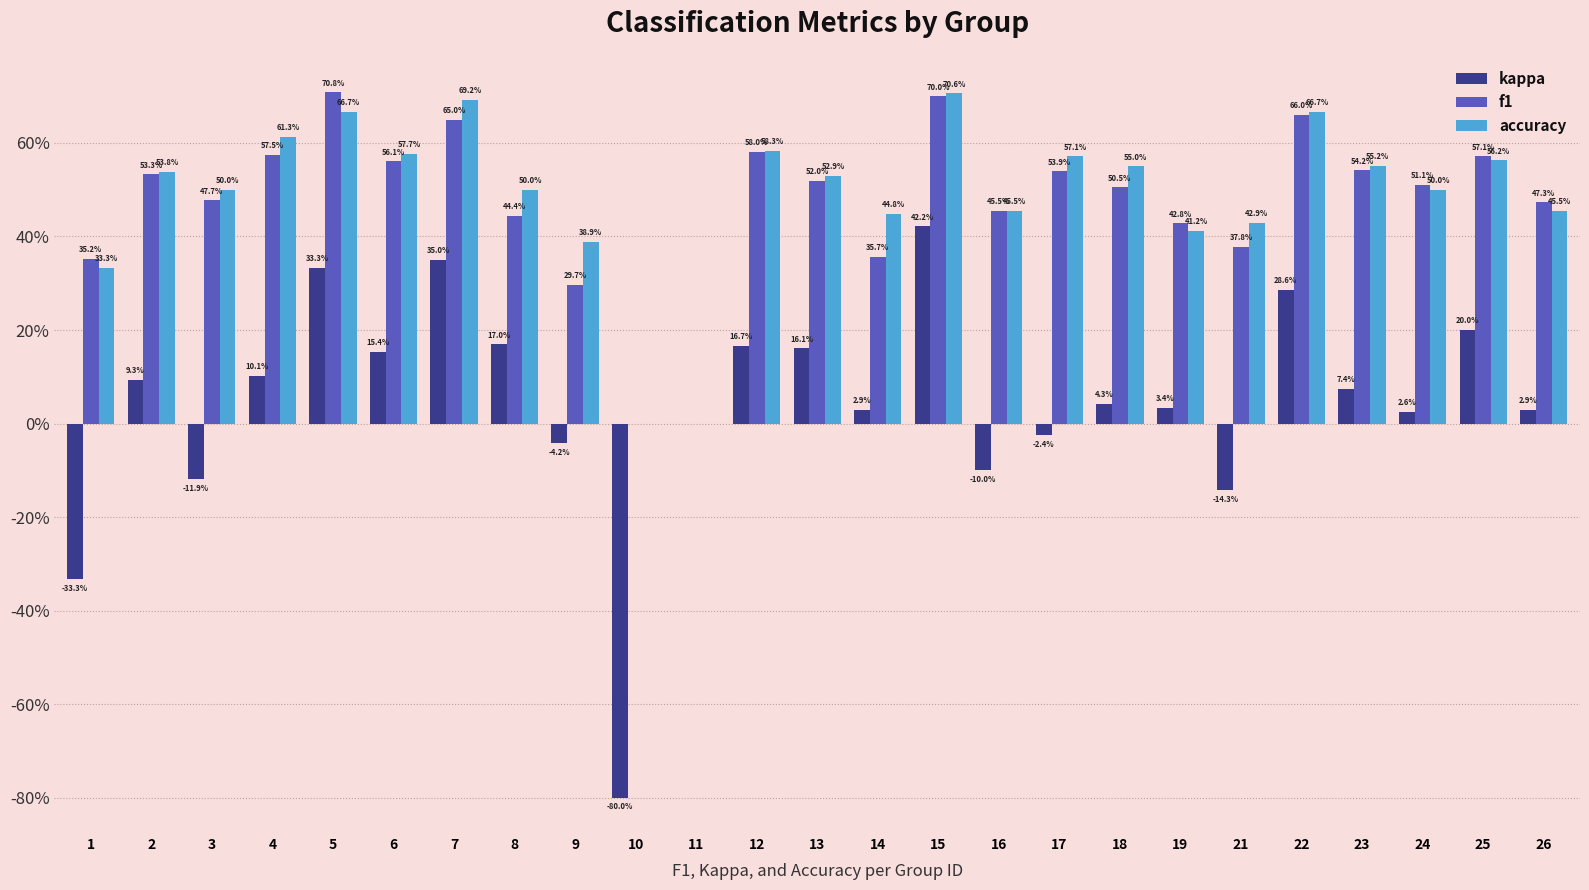

Are the bars horizontal?

No